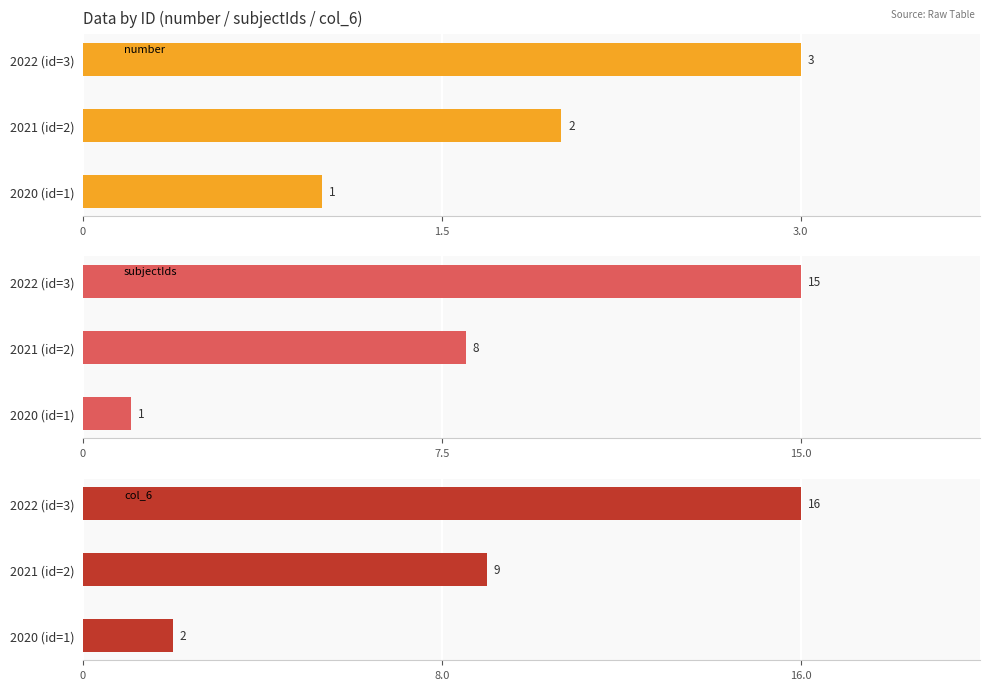

What is the difference between the subjectIds values at 2020 (id=1) and 2021 (id=2)?

7